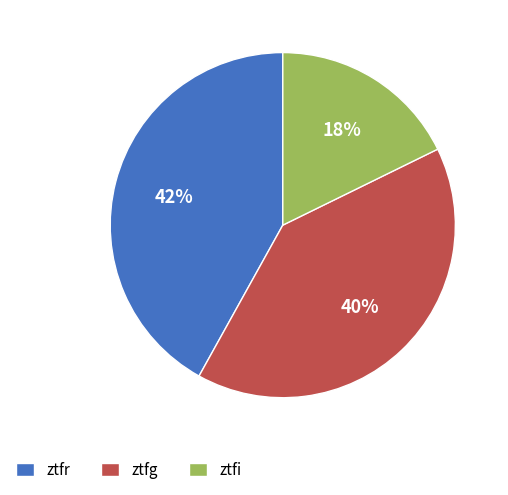

Between ztfr and ztfg, which is larger?

ztfr